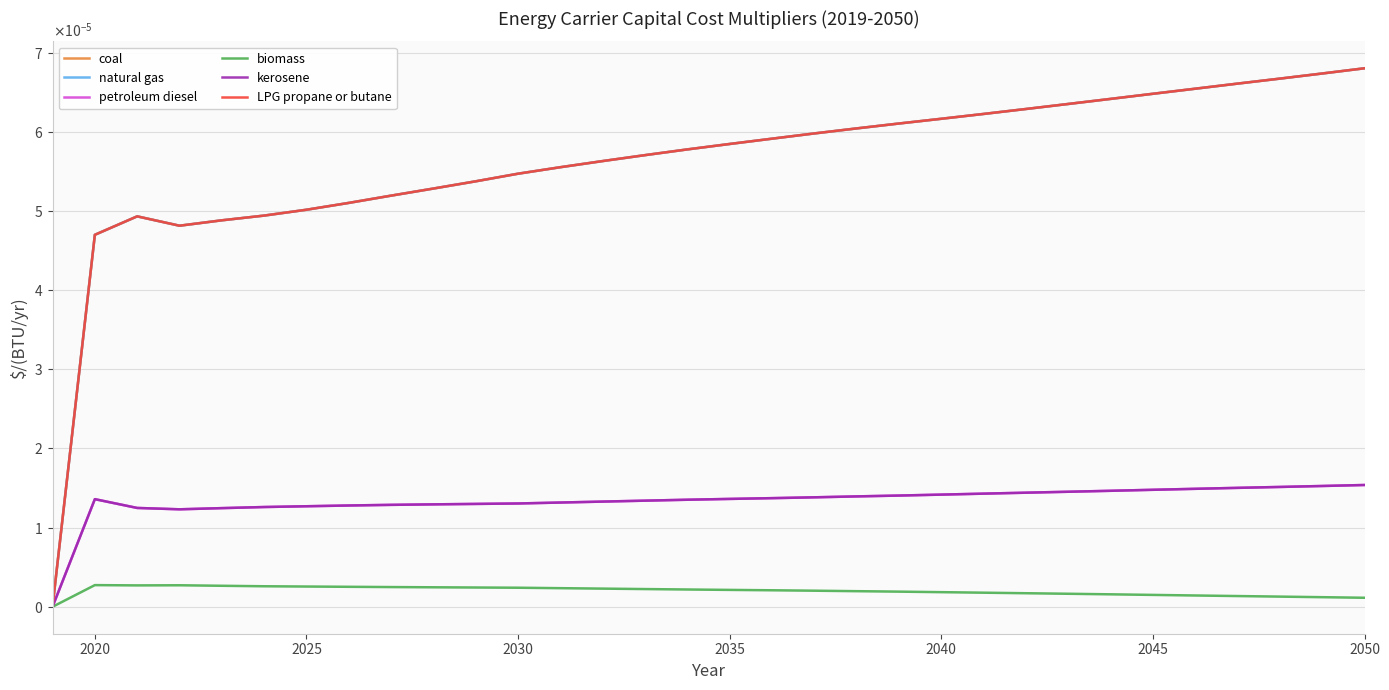

Is this an area chart (filled region under the line)?

No